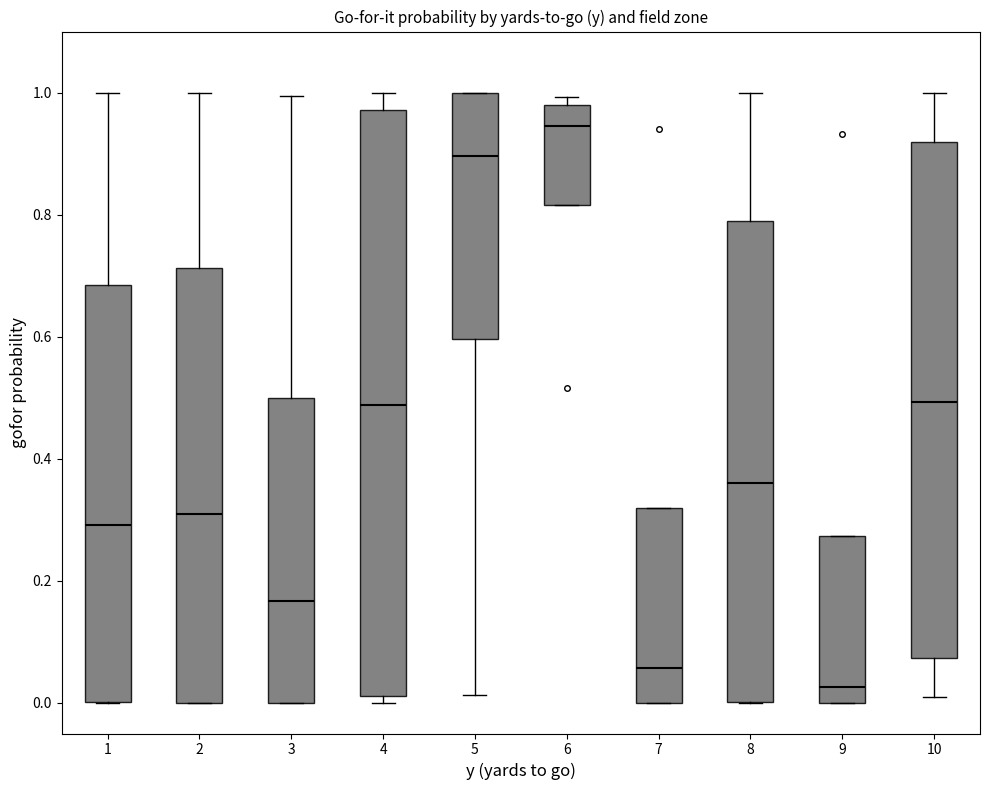

Where does the median line of the box at x = 8 sit on the y-axis? The values are not printed on the chart, so give them approximately, as read against the axis.

0.36